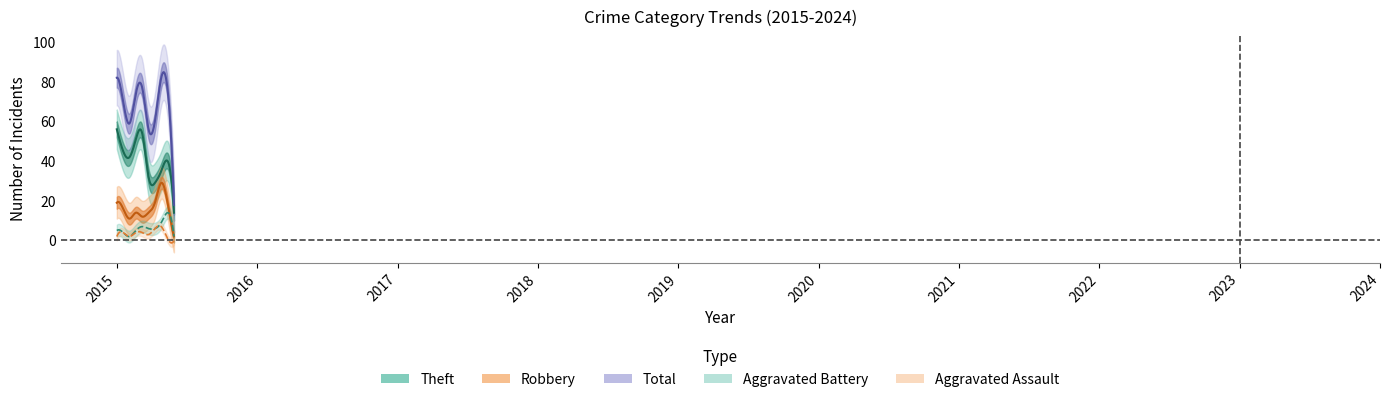

True or false: Aggravated Battery and Aggravated Assault cross at least once.

False